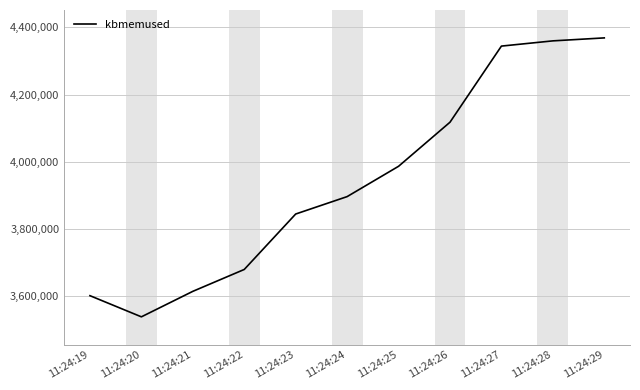

What is the approximate value at 11:24:27?

4344012